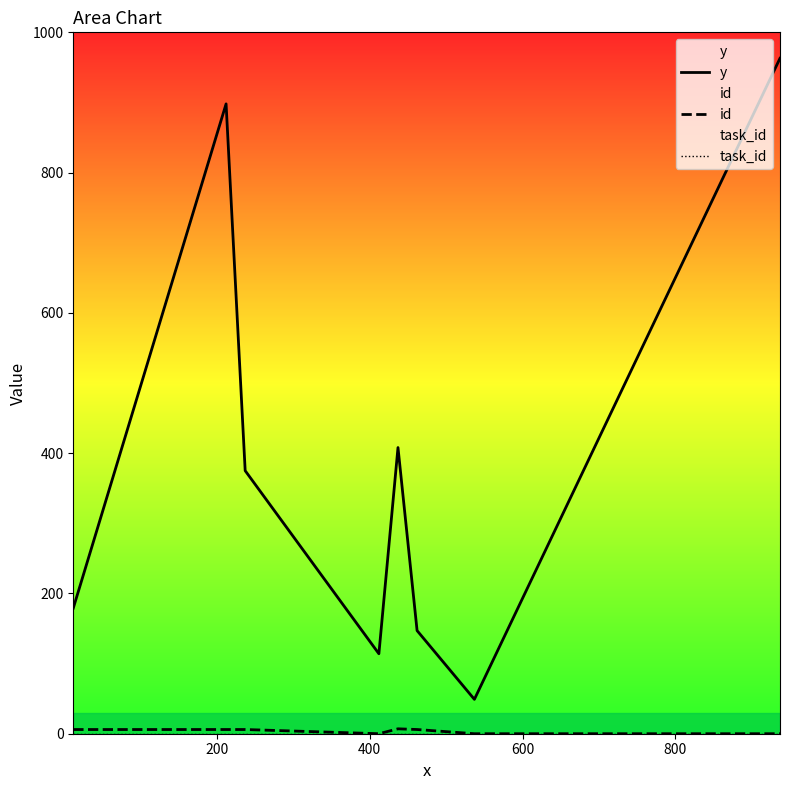

Which series has the largest total across all categories?

y